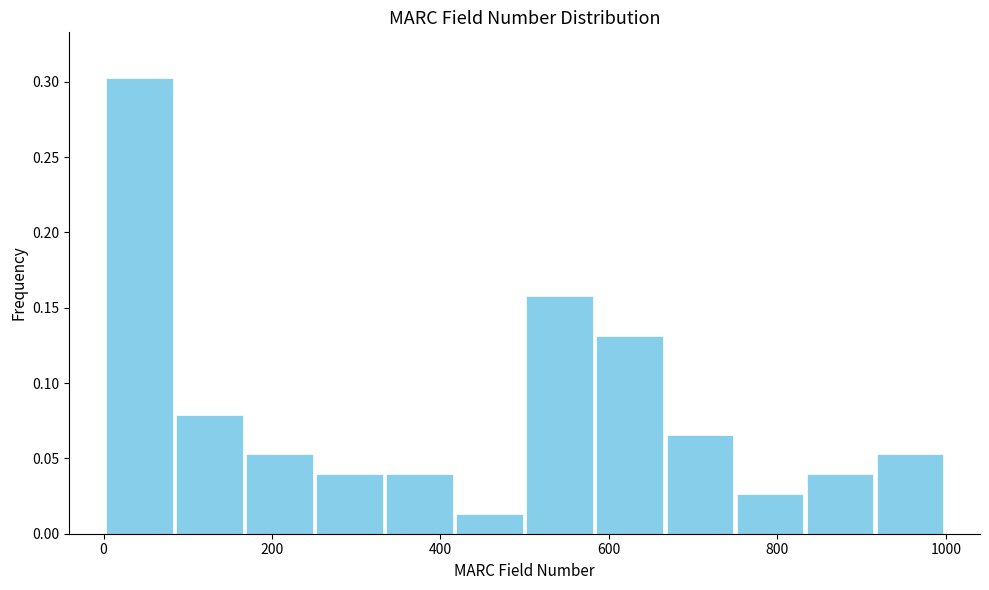

Reading left to right, list every bar in this chart as the range it spans on the x-axis followed by its height. Neither the bar edges nor the heights are printed on the chart, so give them approximately, as read against the axes.

0 to 80: 0.305
80 to 160: 0.080
160 to 260: 0.055
260 to 340: 0.040
340 to 420: 0.040
420 to 500: 0.015
500 to 580: 0.160
580 to 660: 0.130
660 to 740: 0.065
740 to 840: 0.025
840 to 920: 0.040
920 to 1000: 0.055